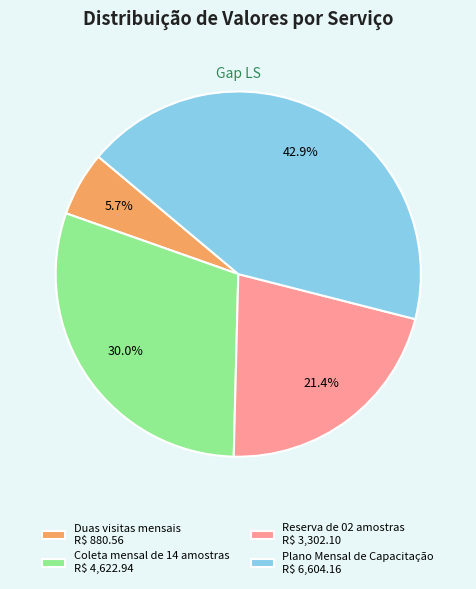

How many segments does this pie chart have?

4